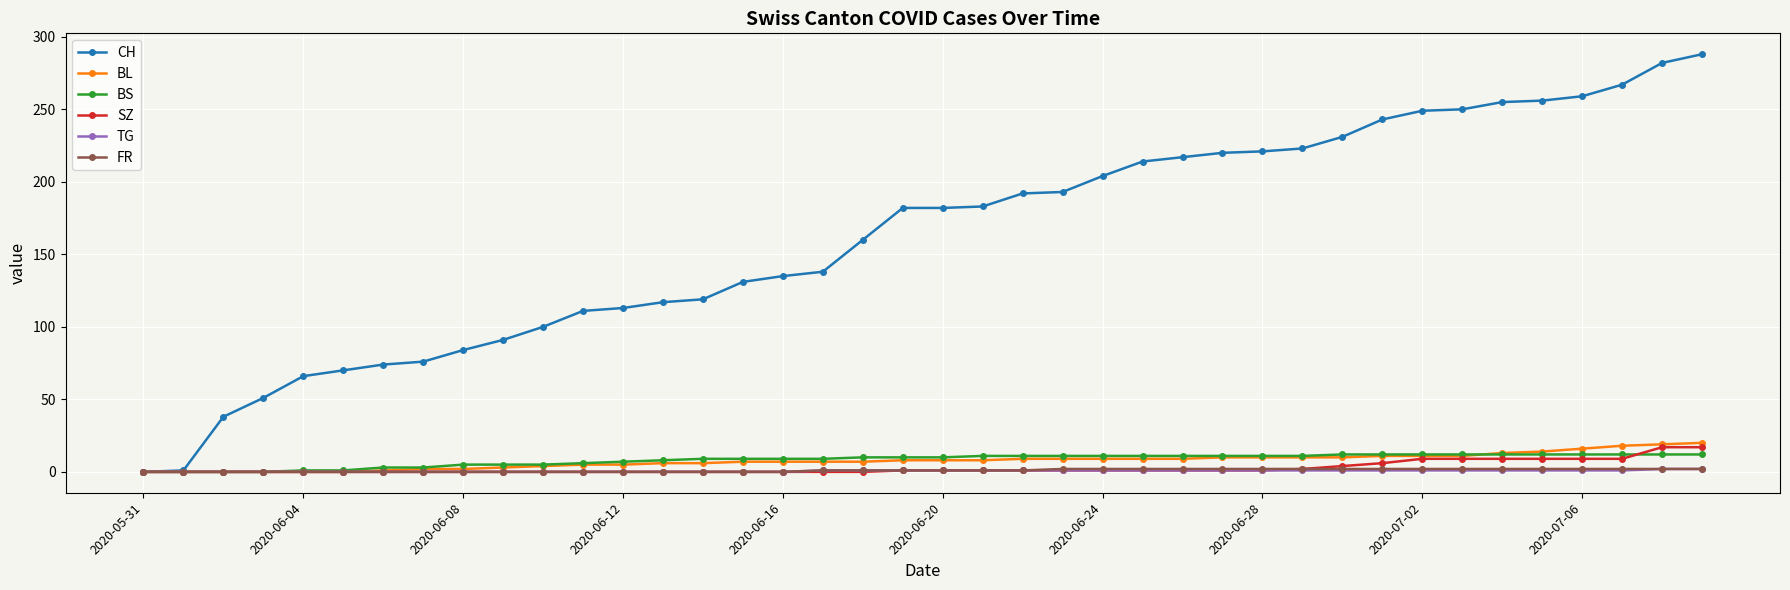

What is the highest value of the BS series?

12